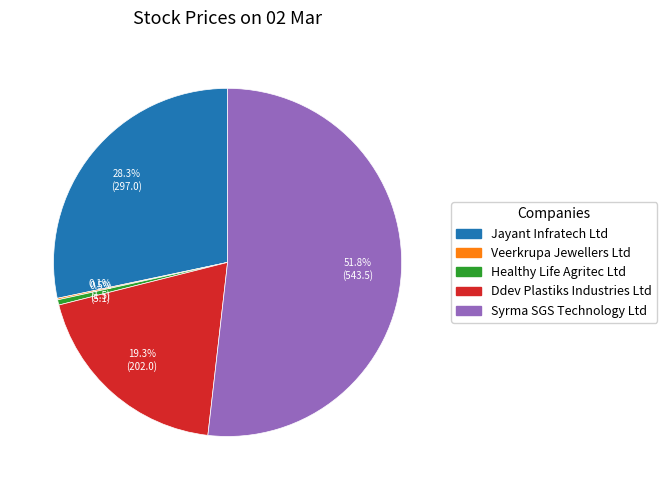

To the nearest percent, what percentage of the pie is Ddev Plastiks Industries Ltd?

19%